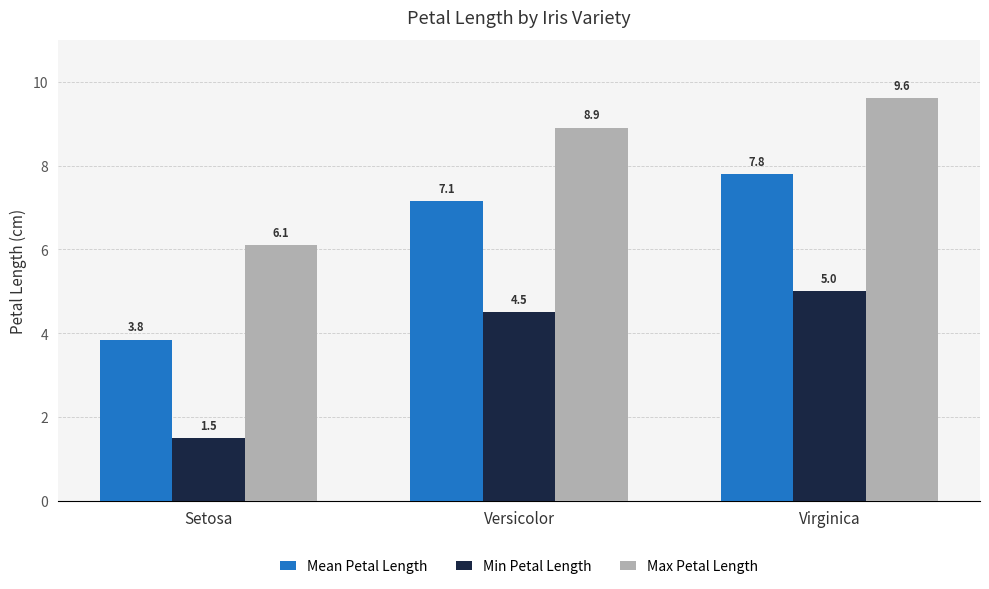

Where does the Mean Petal Length series first go above 7?

Versicolor